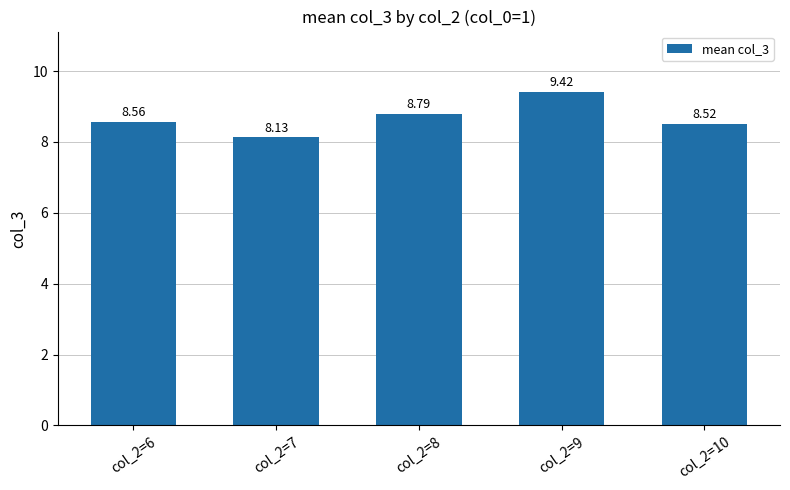

At which category does the chart reach its peak across all series?

col_2=9